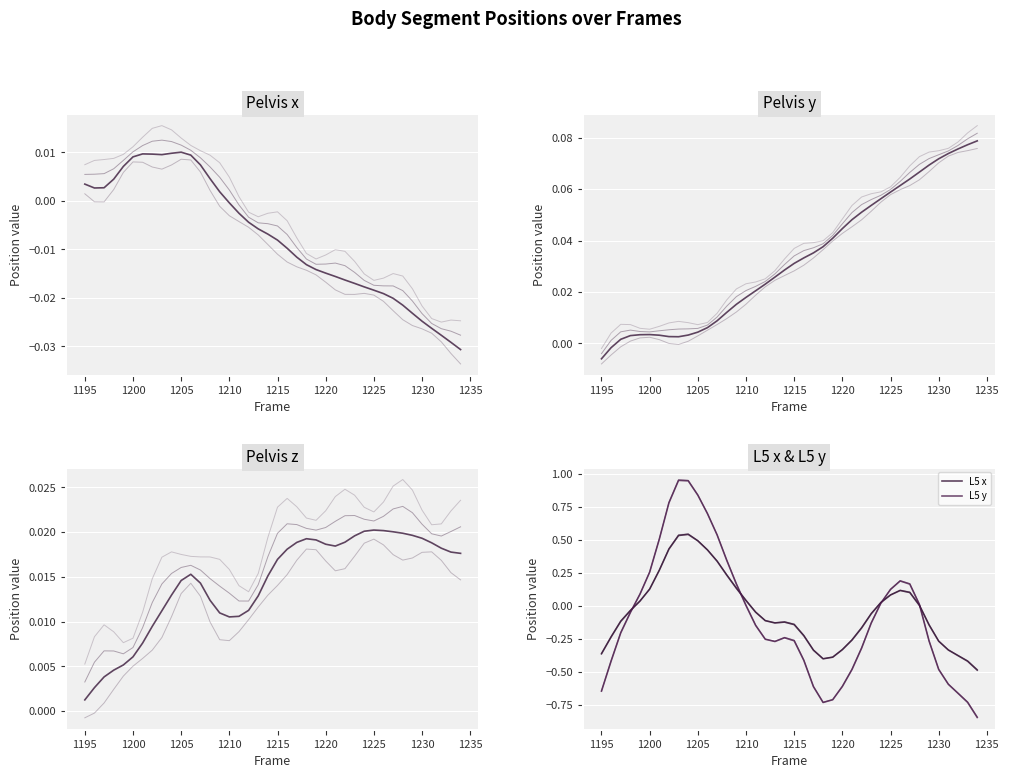

Reading left to right, transcribe all the data shown in this chart.

Pelvis x: 1195=0.0	1196=0.0	1197=0.0	1198=0.0	1199=0.0	1200=0.0	1201=0.0	1202=0.0	1203=0.0	1204=0.0	1205=0.0	1206=0.0	1207=0.0	1208=0.0	1209=0.0	1210=-0.0	1211=-0.0	1212=-0.0	1213=-0.0	1214=-0.0	1215=-0.0	1216=-0.0	1217=-0.0	1218=-0.0	1219=-0.0	1220=-0.0	1221=-0.0	1222=-0.0	1223=-0.0	1224=-0.0	1225=-0.0	1226=-0.0	1227=-0.0	1228=-0.0	1229=-0.0	1230=-0.0	1231=-0.0	1232=-0.0	1233=-0.0	1234=-0.0
Pelvis y: 1195=-0.0	1196=-0.0	1197=0.0	1198=0.0	1199=0.0	1200=0.0	1201=0.0	1202=0.0	1203=0.0	1204=0.0	1205=0.0	1206=0.0	1207=0.0	1208=0.0	1209=0.0	1210=0.0	1211=0.0	1212=0.0	1213=0.0	1214=0.0	1215=0.0	1216=0.0	1217=0.0	1218=0.0	1219=0.0	1220=0.0	1221=0.0	1222=0.1	1223=0.1	1224=0.1	1225=0.1	1226=0.1	1227=0.1	1228=0.1	1229=0.1	1230=0.1	1231=0.1	1232=0.1	1233=0.1	1234=0.1
Pelvis z: 1195=0.0	1196=0.0	1197=0.0	1198=0.0	1199=0.0	1200=0.0	1201=0.0	1202=0.0	1203=0.0	1204=0.0	1205=0.0	1206=0.0	1207=0.0	1208=0.0	1209=0.0	1210=0.0	1211=0.0	1212=0.0	1213=0.0	1214=0.0	1215=0.0	1216=0.0	1217=0.0	1218=0.0	1219=0.0	1220=0.0	1221=0.0	1222=0.0	1223=0.0	1224=0.0	1225=0.0	1226=0.0	1227=0.0	1228=0.0	1229=0.0	1230=0.0	1231=0.0	1232=0.0	1233=0.0	1234=0.0
L5 x: 1195=-0.4	1196=-0.2	1197=-0.1	1198=-0.0	1199=0.0	1200=0.1	1201=0.3	1202=0.4	1203=0.5	1204=0.5	1205=0.5	1206=0.4	1207=0.3	1208=0.2	1209=0.1	1210=0.0	1211=-0.0	1212=-0.1	1213=-0.1	1214=-0.1	1215=-0.1	1216=-0.2	1217=-0.3	1218=-0.4	1219=-0.4	1220=-0.3	1221=-0.3	1222=-0.2	1223=-0.1	1224=0.0	1225=0.1	1226=0.1	1227=0.1	1228=0.0	1229=-0.1	1230=-0.3	1231=-0.3	1232=-0.4	1233=-0.4	1234=-0.5
L5 y: 1195=-0.6	1196=-0.4	1197=-0.2	1198=-0.1	1199=0.1	1200=0.3	1201=0.5	1202=0.8	1203=0.9	1204=0.9	1205=0.8	1206=0.7	1207=0.5	1208=0.3	1209=0.2	1210=0.0	1211=-0.1	1212=-0.3	1213=-0.3	1214=-0.2	1215=-0.3	1216=-0.4	1217=-0.6	1218=-0.7	1219=-0.7	1220=-0.6	1221=-0.5	1222=-0.3	1223=-0.1	1224=0.0	1225=0.1	1226=0.2	1227=0.2	1228=0.0	1229=-0.3	1230=-0.5	1231=-0.6	1232=-0.7	1233=-0.7	1234=-0.8